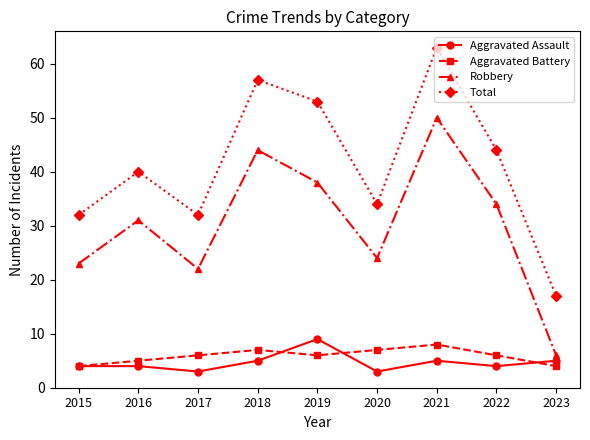

What is the maximum value shown in the chart?

63